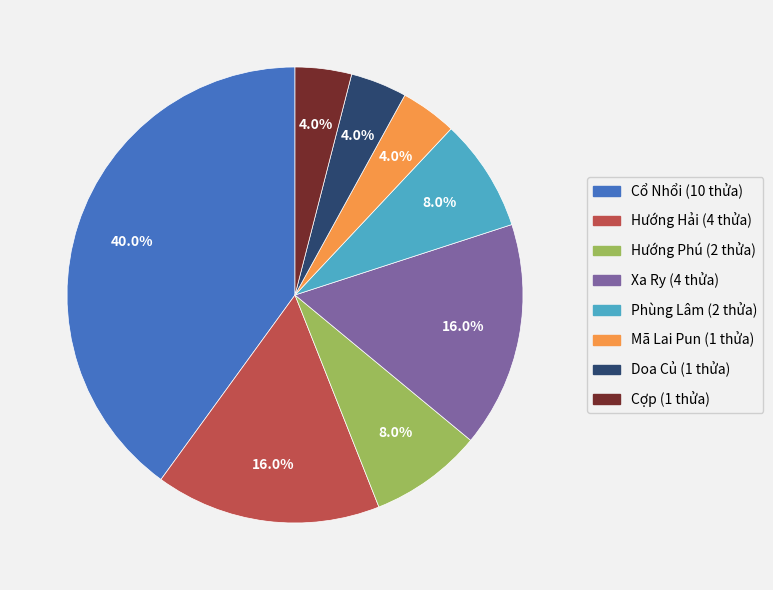

Do Cợp and Mã Lai Pun together represent more than half of the pie?

No